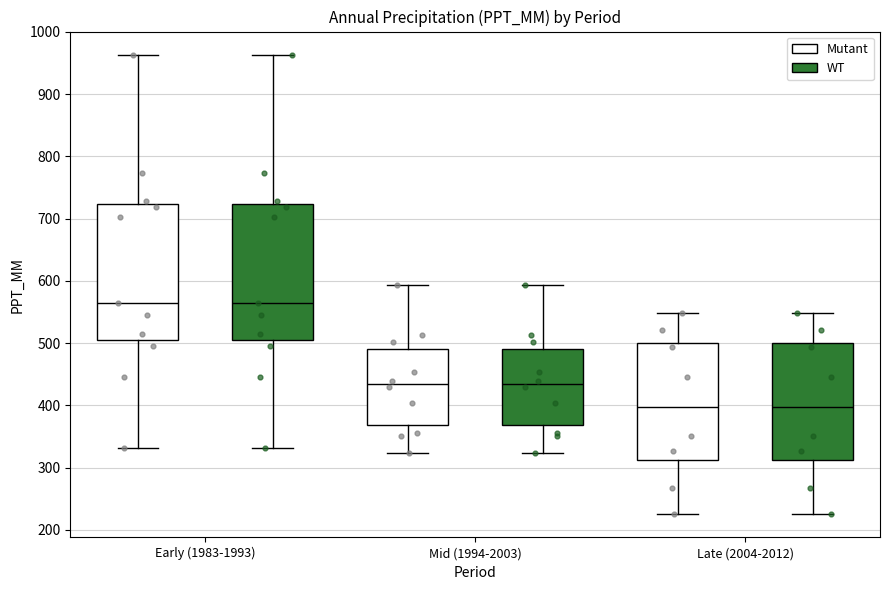

Reading left to right, read every box against the y-axis: the position of its median line, the range the box covers, and the ends of its whiskers. The values are not printed on the chart, so give them approximately, as read against the axis.

Early (1983-1993) (Mutant): median 560, box 510 to 720, whiskers 330 to 960
Early (1983-1993) (WT): median 560, box 510 to 720, whiskers 330 to 960
Mid (1994-2003) (Mutant): median 430, box 370 to 490, whiskers 320 to 590
Mid (1994-2003) (WT): median 430, box 370 to 490, whiskers 320 to 590
Late (2004-2012) (Mutant): median 400, box 310 to 500, whiskers 220 to 550
Late (2004-2012) (WT): median 400, box 310 to 500, whiskers 220 to 550